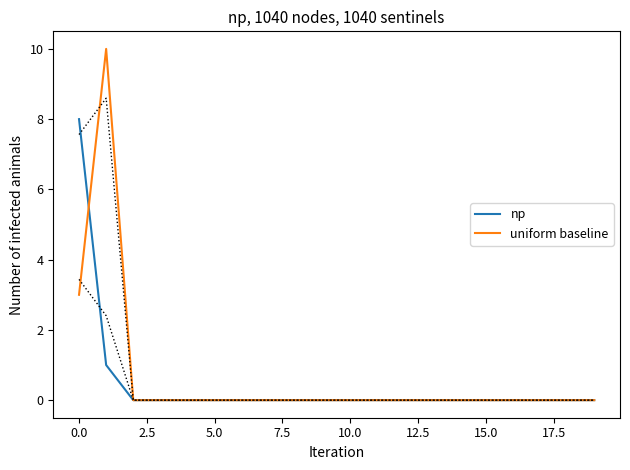

True or false: np has a value of 5 at 15.0.

False